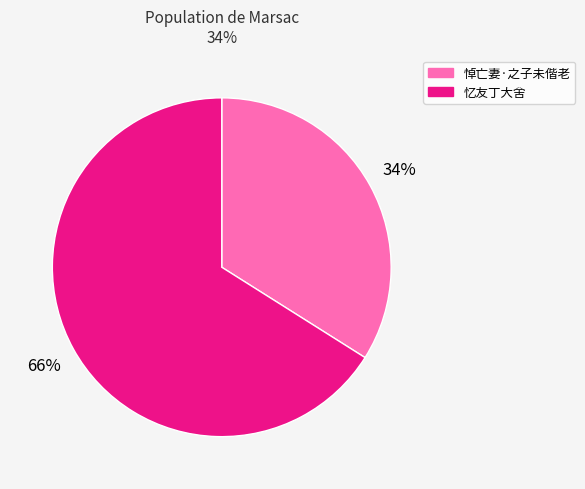

To the nearest percent, what is the average slice percentage?

50%